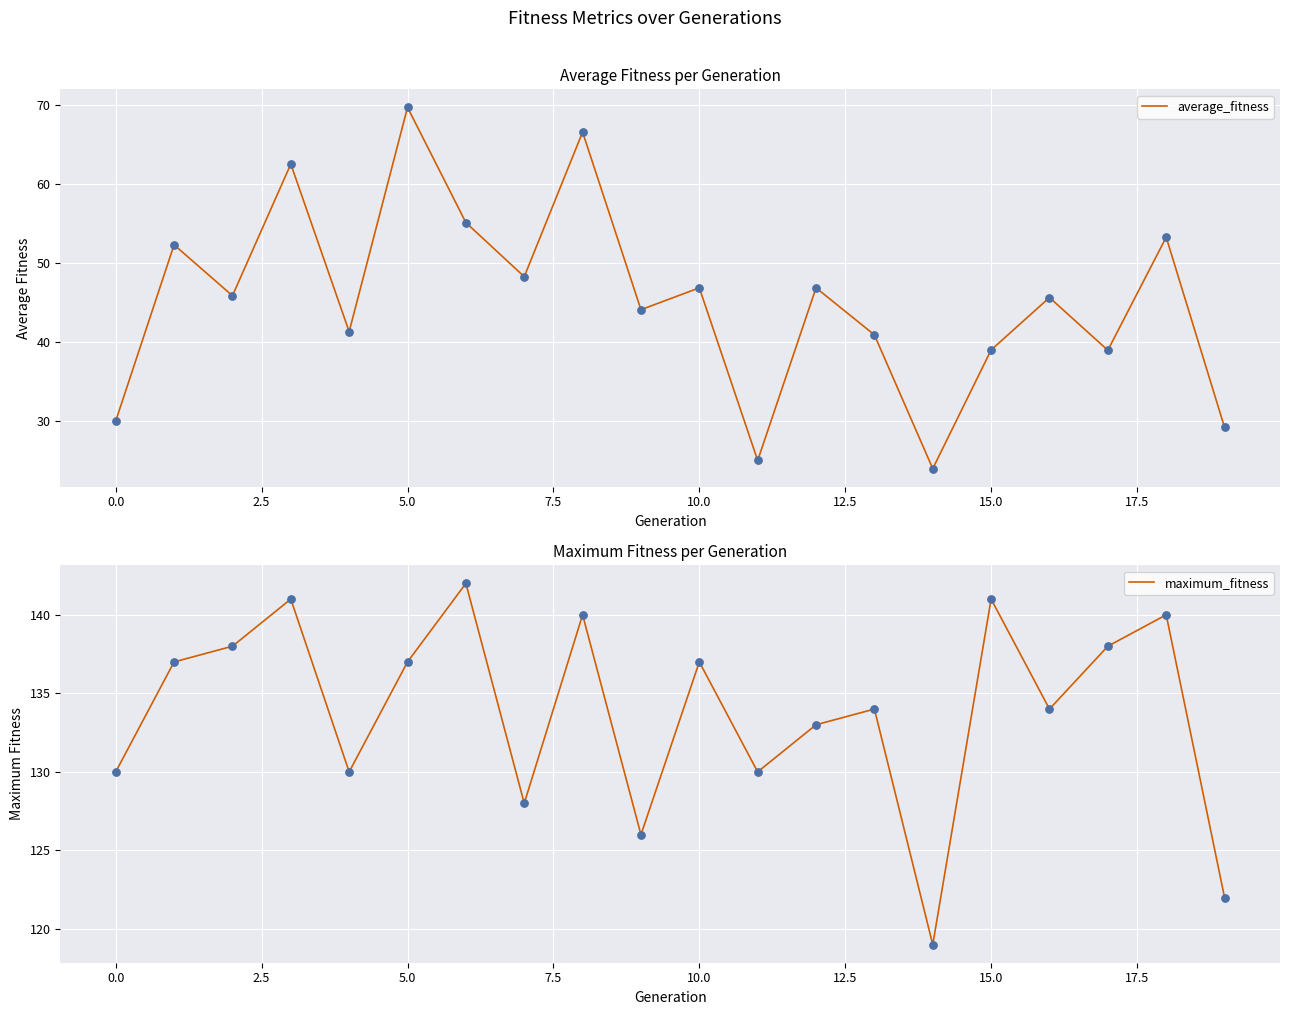

Which series has the largest Y range (max minus min)?

average_fitness